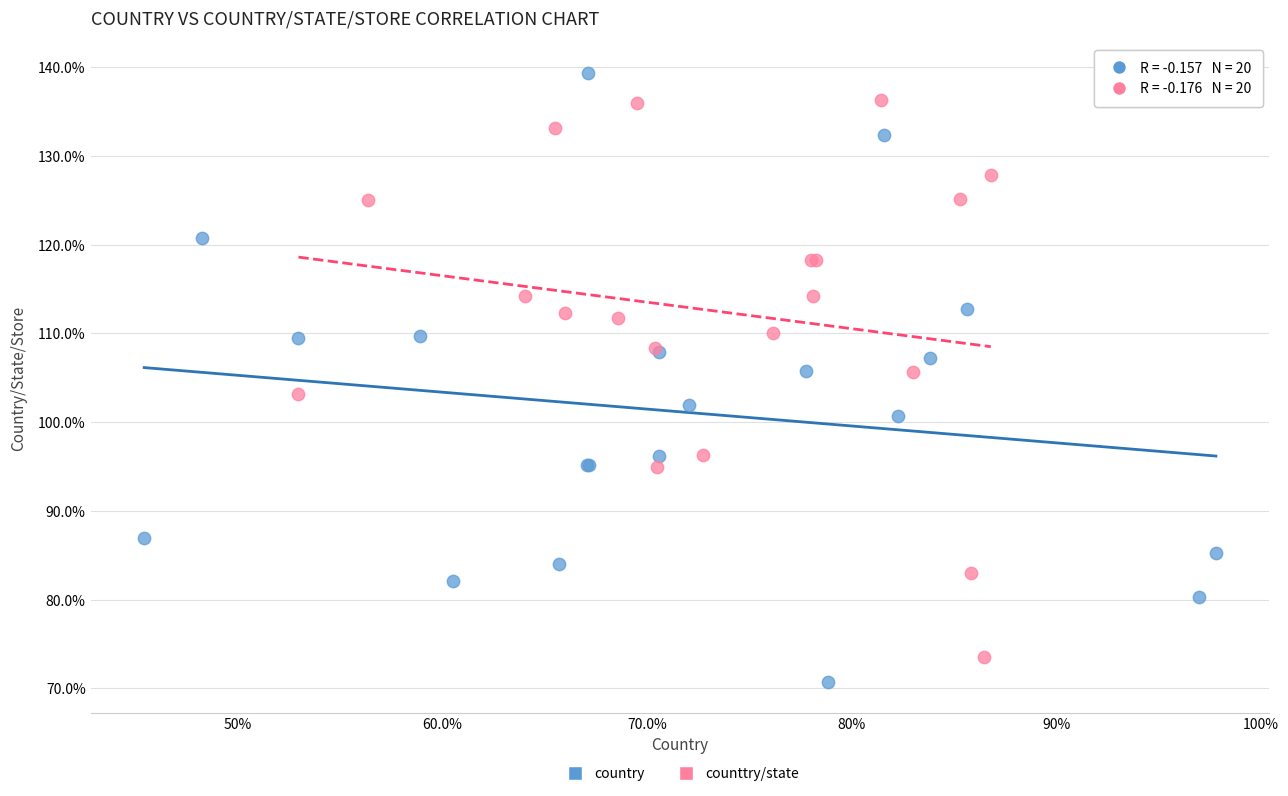

What are all the series names shown in the legend?

country, counttry/state